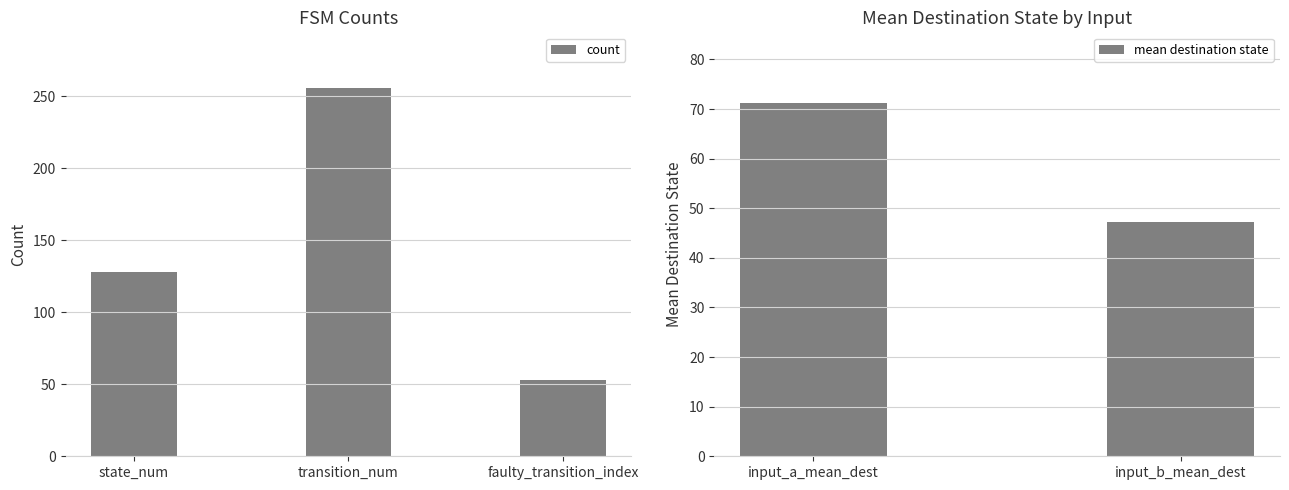

Is it true that count equals 206 at state_num?

False